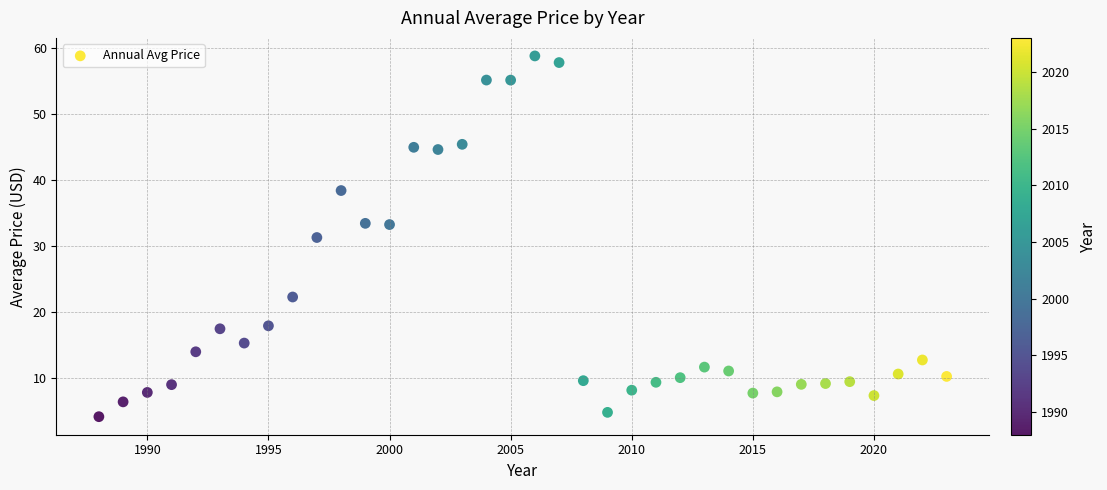

What is the range of Y values (max minus min)?

54.6